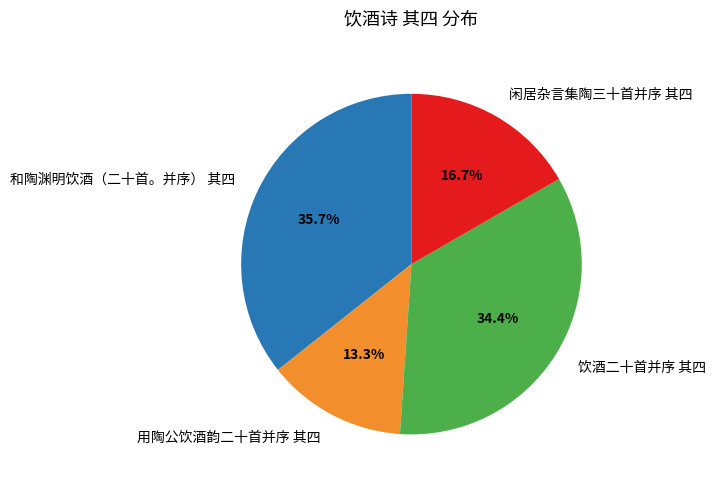

Rank the categories by value from highest to lowest.

和陶渊明饮酒（二十首。并序） 其四, 饮酒二十首并序 其四, 闲居杂言集陶三十首并序 其四, 用陶公饮酒韵二十首并序 其四